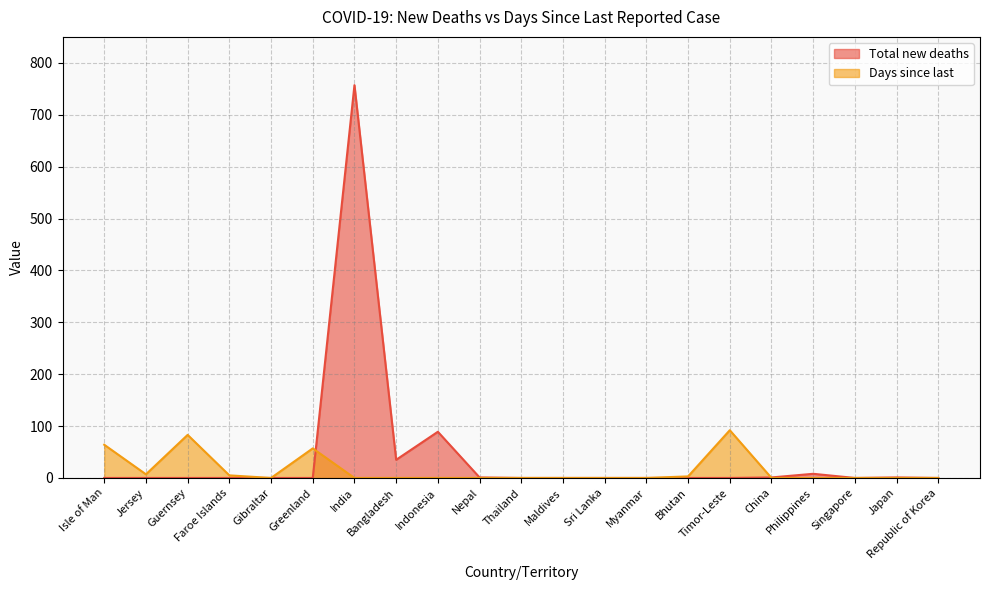

True or false: Days since last and Total new deaths cross at least once.

True